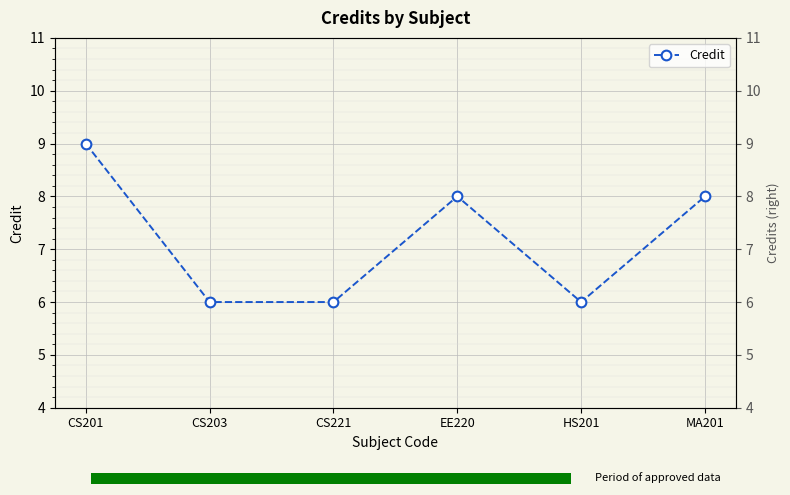

How many values are below 8?

3